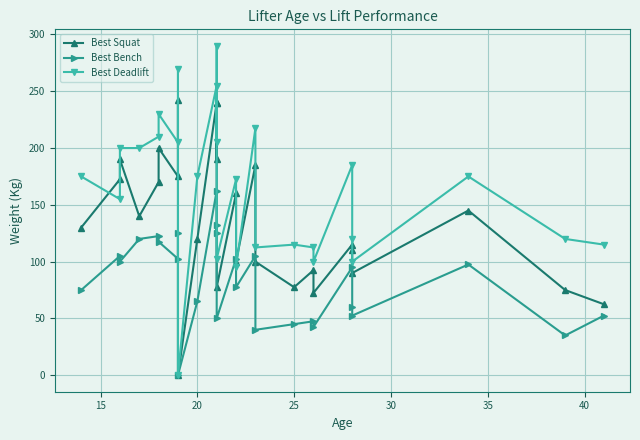

Reading left to right, extract all data points from this chart.

Best Squat: 130.0	172.5	190.0	140.0	170.0	200.0	175.0	242.5	0.0	120.0	240.0	190.0	240.0	77.5	160.0	100.0	185.0	100.0	77.5	92.5	72.5	115.0	110.0	90.0	145.0	75.0	62.5
Best Bench: 75.0	105.0	100.0	120.0	122.5	117.5	102.5	125.0	0.0	65.0	162.5	125.0	132.5	50.0	102.5	77.5	105.0	40.0	45.0	47.5	42.5	95.0	60.0	52.5	97.5	35.0	52.5
Best Deadlift: 175.0	155.0	200.0	200.0	210.0	230.0	205.0	270.0	0.0	175.0	255.0	205.0	290.0	102.5	172.5	95.0	217.5	112.5	115.0	112.5	100.0	185.0	120.0	100.0	175.0	120.0	115.0